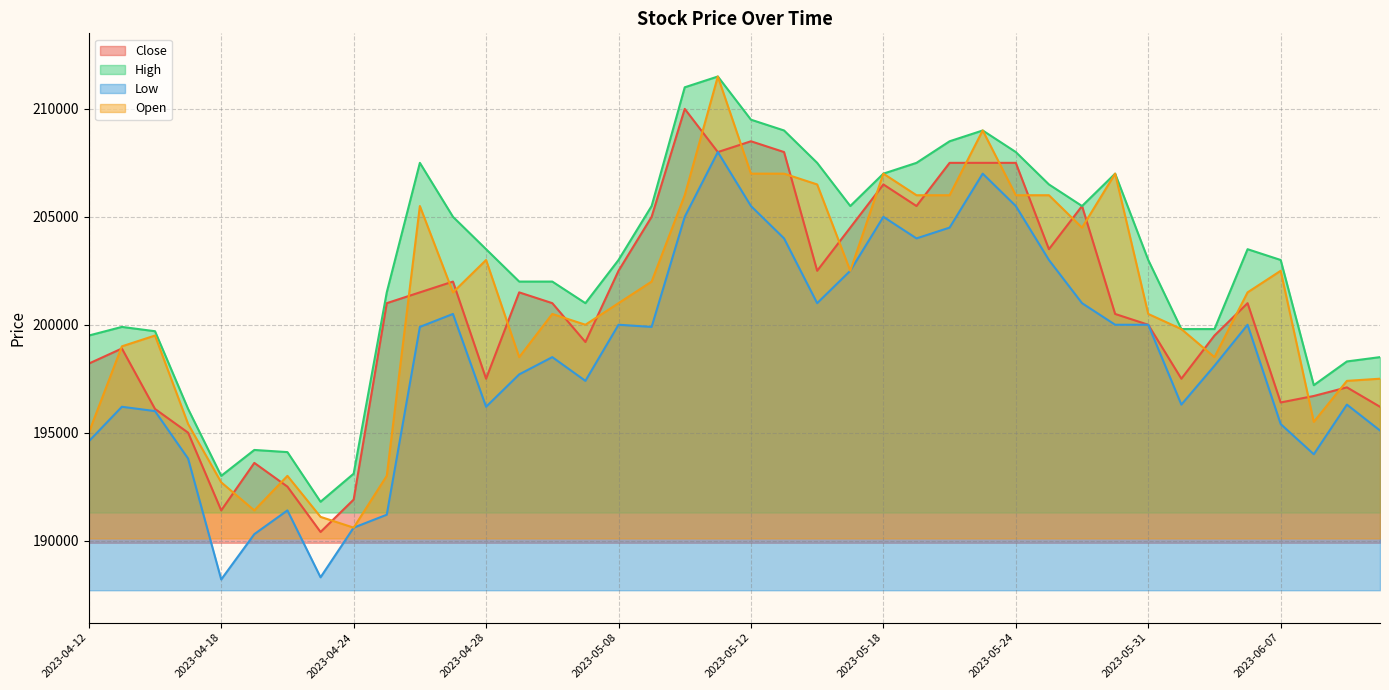

The value of Open at 2023-04-20 is 193000. True or false?

True